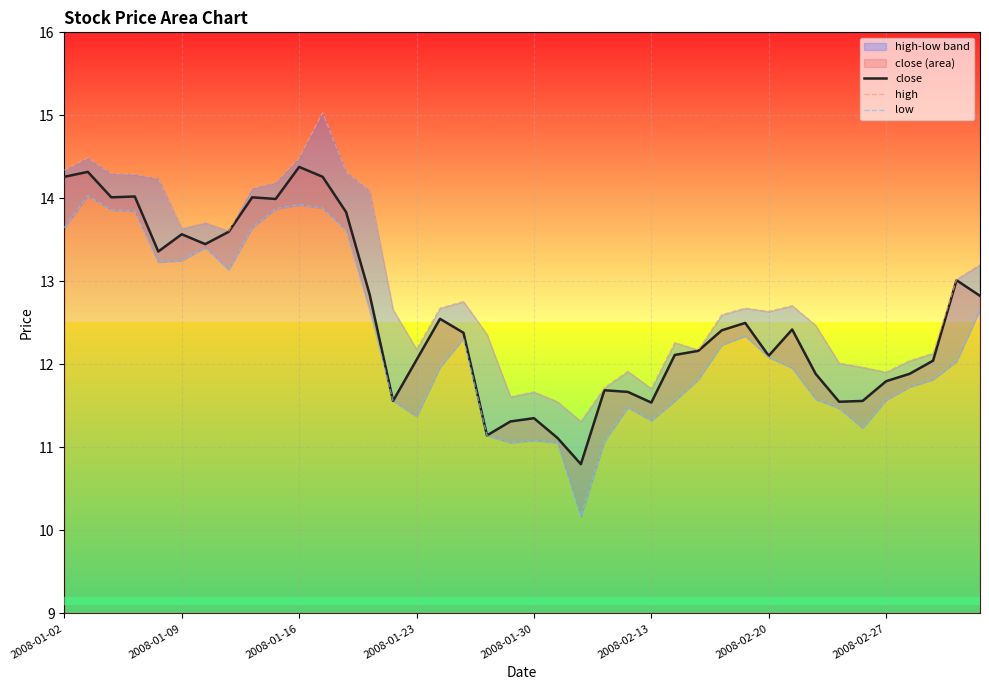

The value of high at 32 is 12.5. True or false?

True